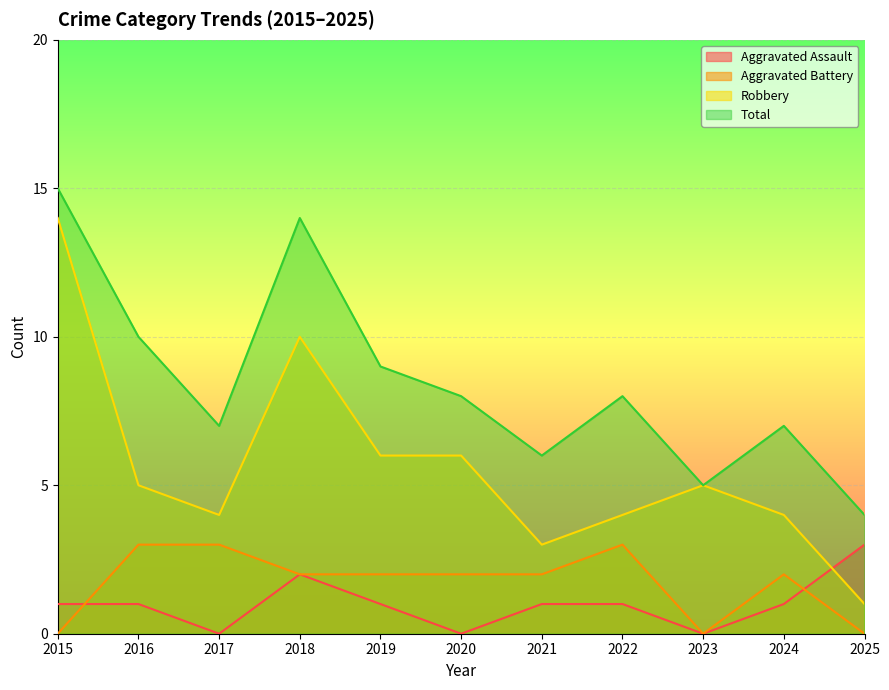

What is the difference between the maximum and minimum values in the Aggravated Battery series?

3